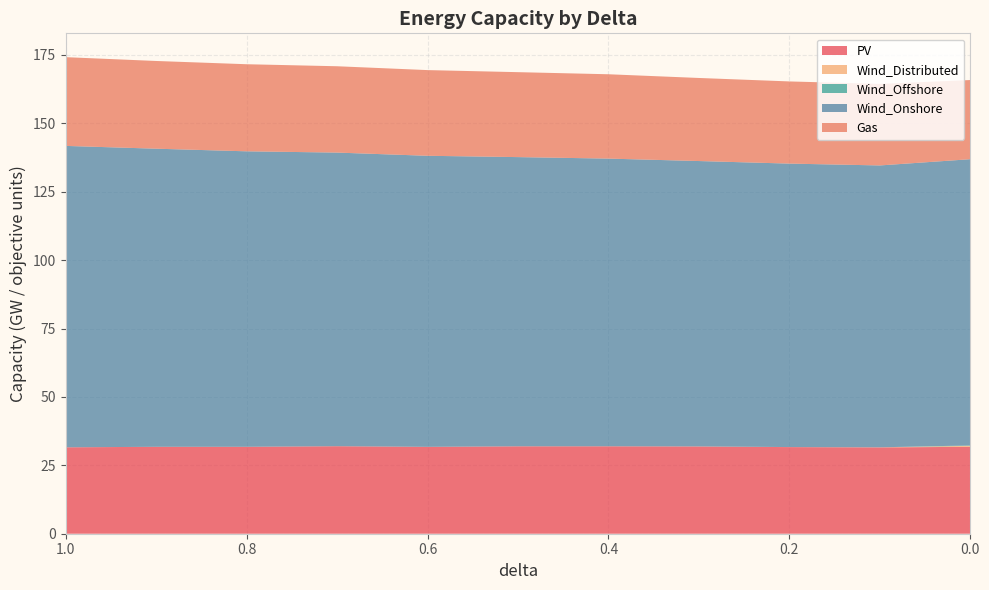

Reading left to right, transcribe all the data shown in this chart.

PV: 1.0=31.6	0.9=31.8	0.8=31.8	0.7=32.0	0.6=31.8	0.5=31.9	0.4=31.9	0.3=31.9	0.2=31.7	0.1=31.5	0.0=31.8
Wind_Distributed: 1.0=0.0	0.9=0.0	0.8=0.0	0.7=0.0	0.6=0.0	0.5=0.0	0.4=0.0	0.3=0.0	0.2=0.0	0.1=0.0	0.0=0.4
Wind_Offshore: 1.0=0.0	0.9=0.0	0.8=0.0	0.7=0.0	0.6=0.0	0.5=0.0	0.4=0.0	0.3=0.0	0.2=0.0	0.1=0.0	0.0=0.1
Wind_Onshore: 1.0=110.2	0.9=109.0	0.8=108.0	0.7=107.3	0.6=106.4	0.5=105.7	0.4=105.1	0.3=104.3	0.2=103.6	0.1=103.0	0.0=104.6
Gas: 1.0=32.4	0.9=32.1	0.8=31.8	0.7=31.6	0.6=31.3	0.5=31.0	0.4=30.8	0.3=30.4	0.2=30.0	0.1=29.8	0.0=28.9